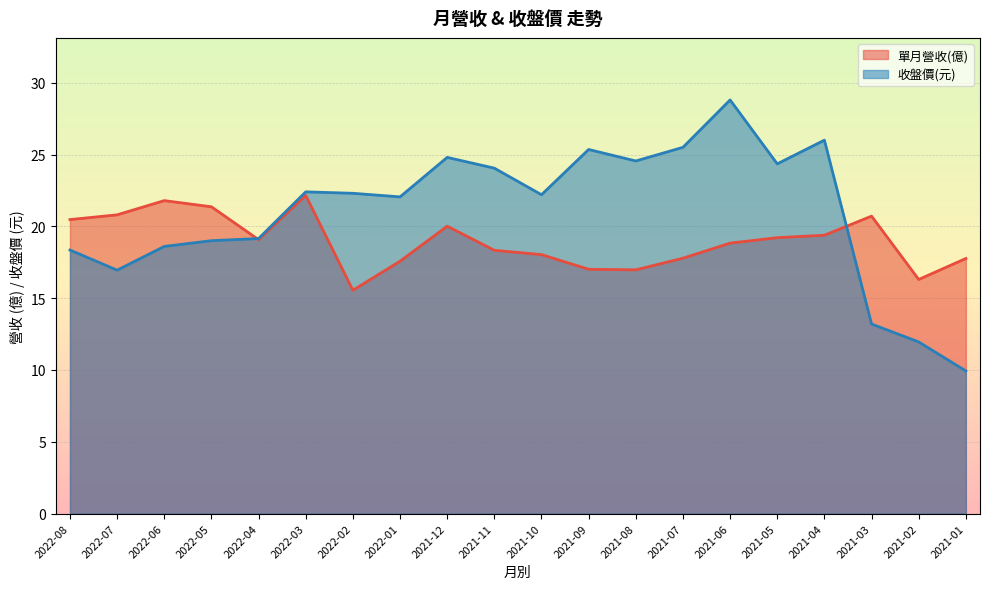

How many data points in 收盤價 are above 22?

12